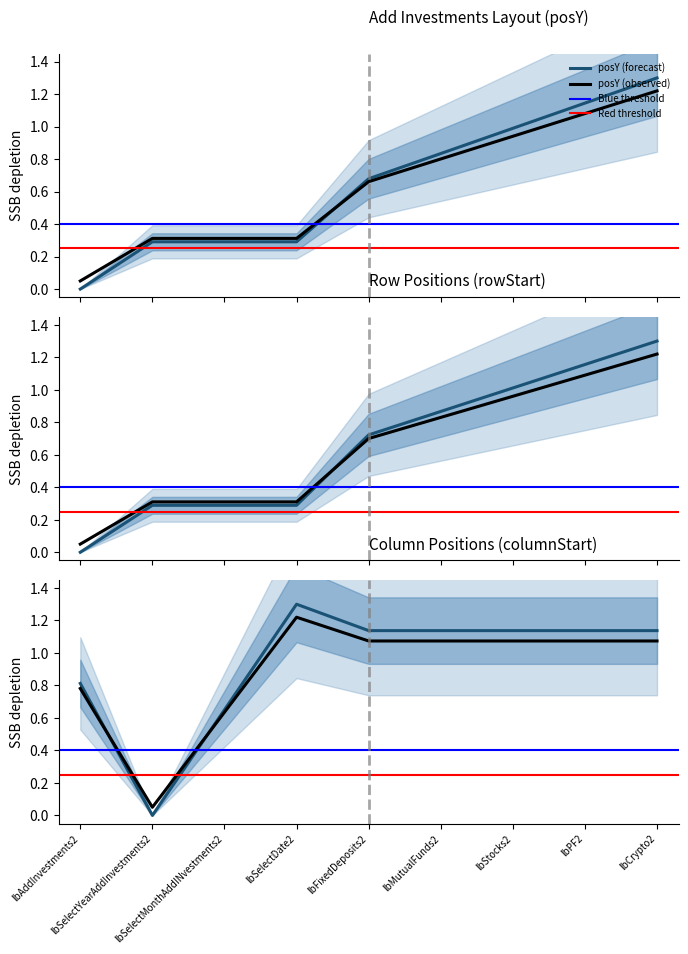

Does the chart have visible grid lines?

No